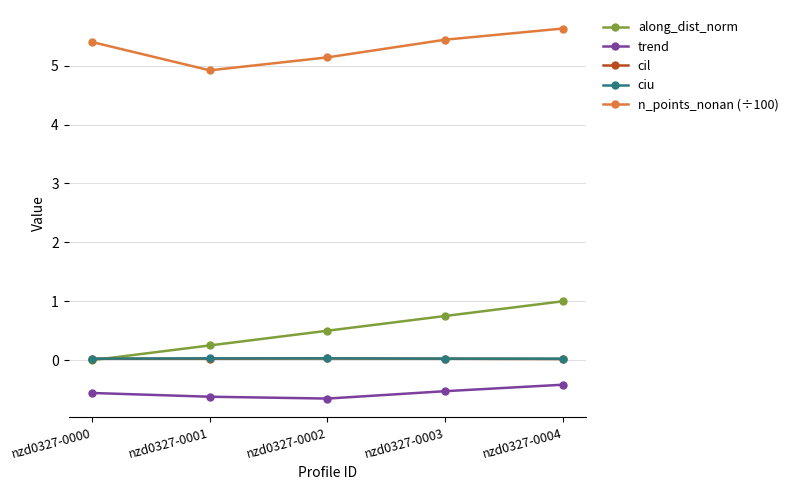

What is the maximum value shown in the chart?

5.6